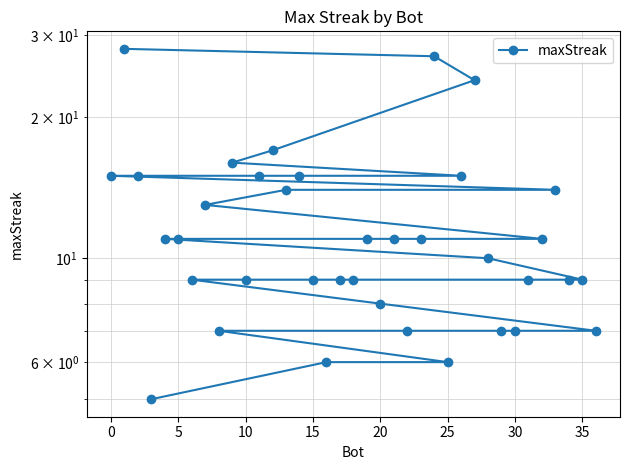

What is the label of the 36th point from the left?

35